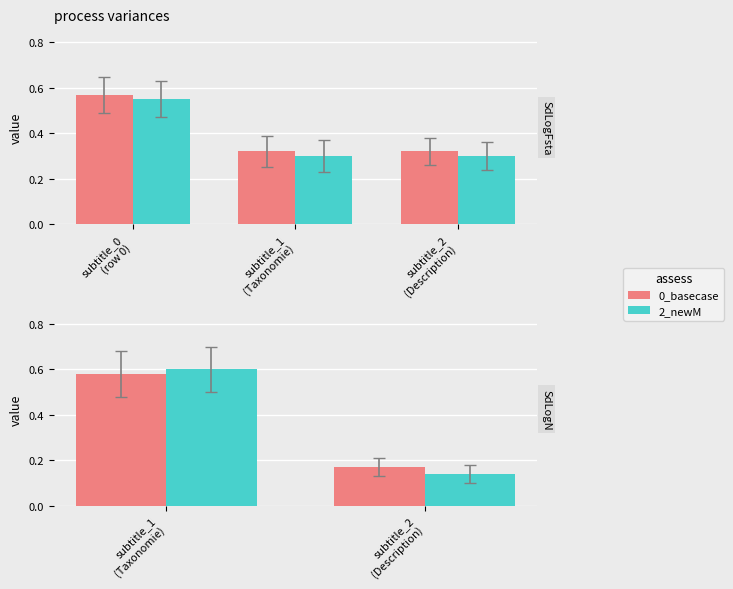

What are all the series names shown in the legend?

0_basecase, 2_newM